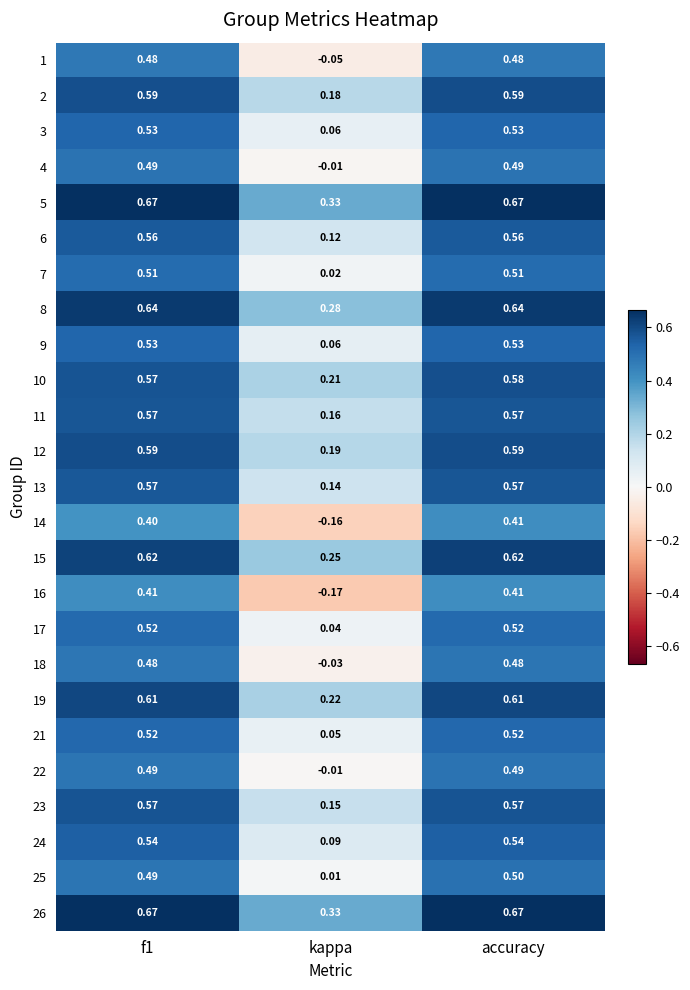

Which series has the largest range (max minus min)?

16